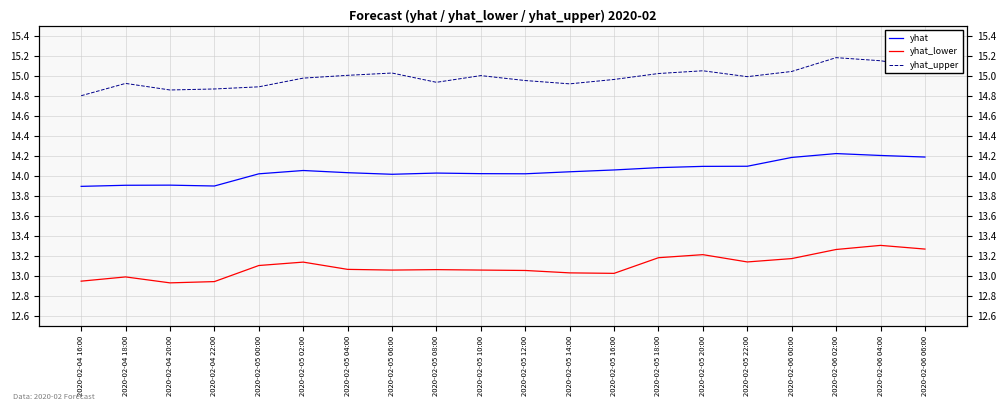

At which category does the chart reach its peak across all series?

2020-02-06 02:00